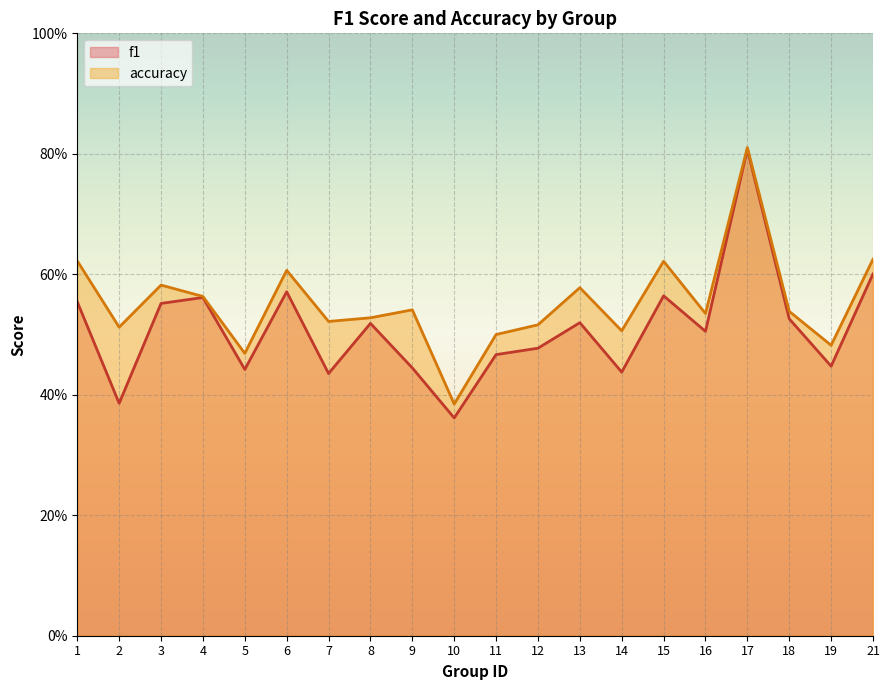

True or false: accuracy has a value of 1.0 at 13.

False